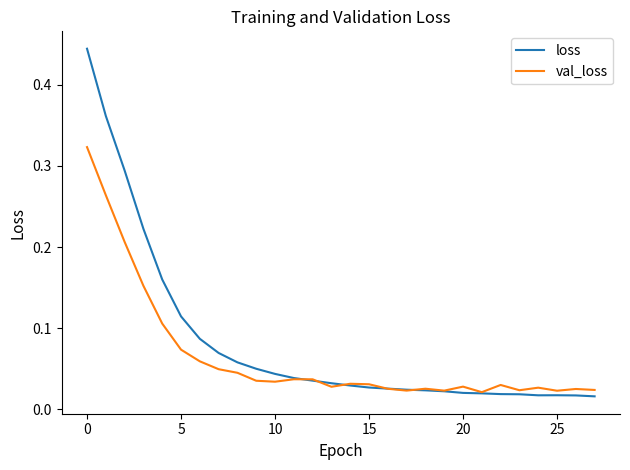

Rank the series by their maximum value, from highest to lowest.

loss, val_loss